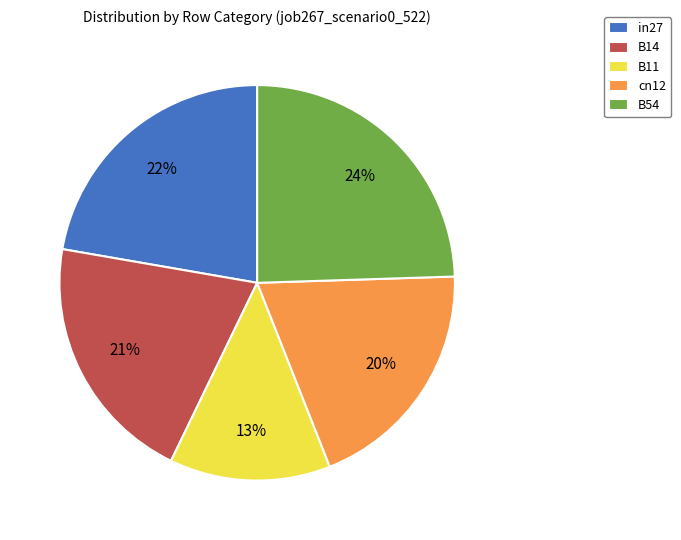

Is it true that in27 is 22% of the pie?

True